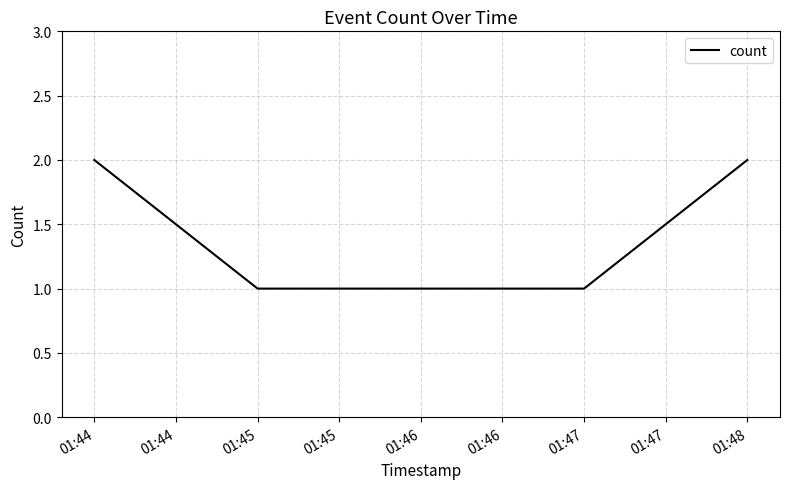

True or false: there are more than 2 points higher than both neighbors.

False